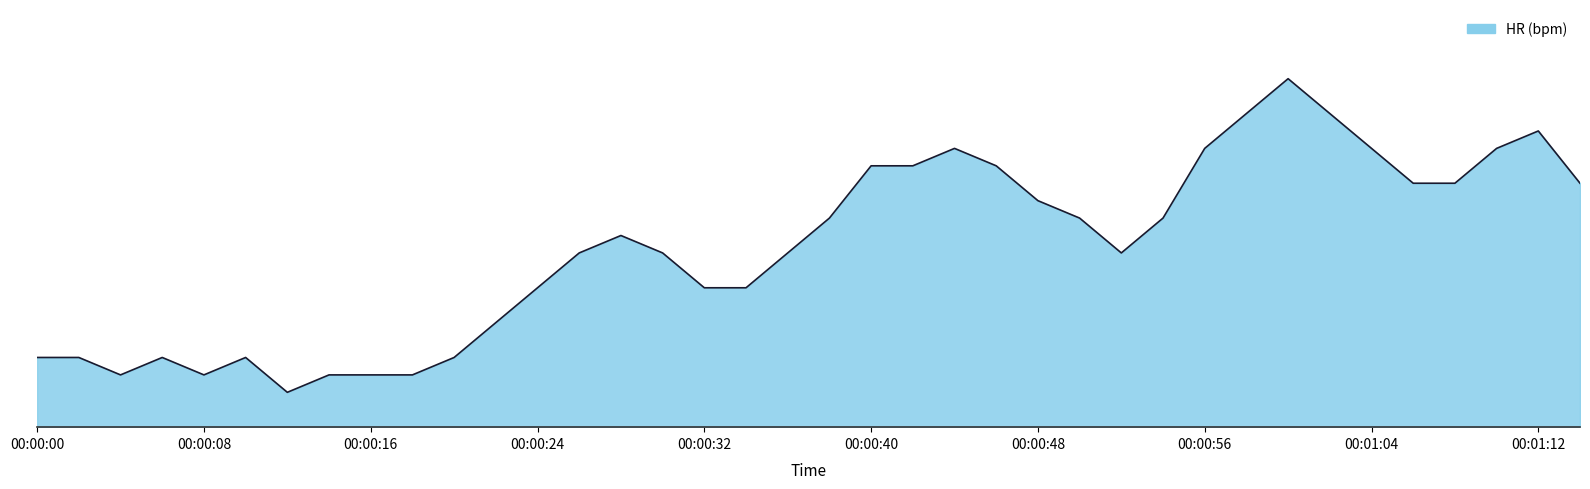

Is this an area chart (filled region under the line)?

Yes